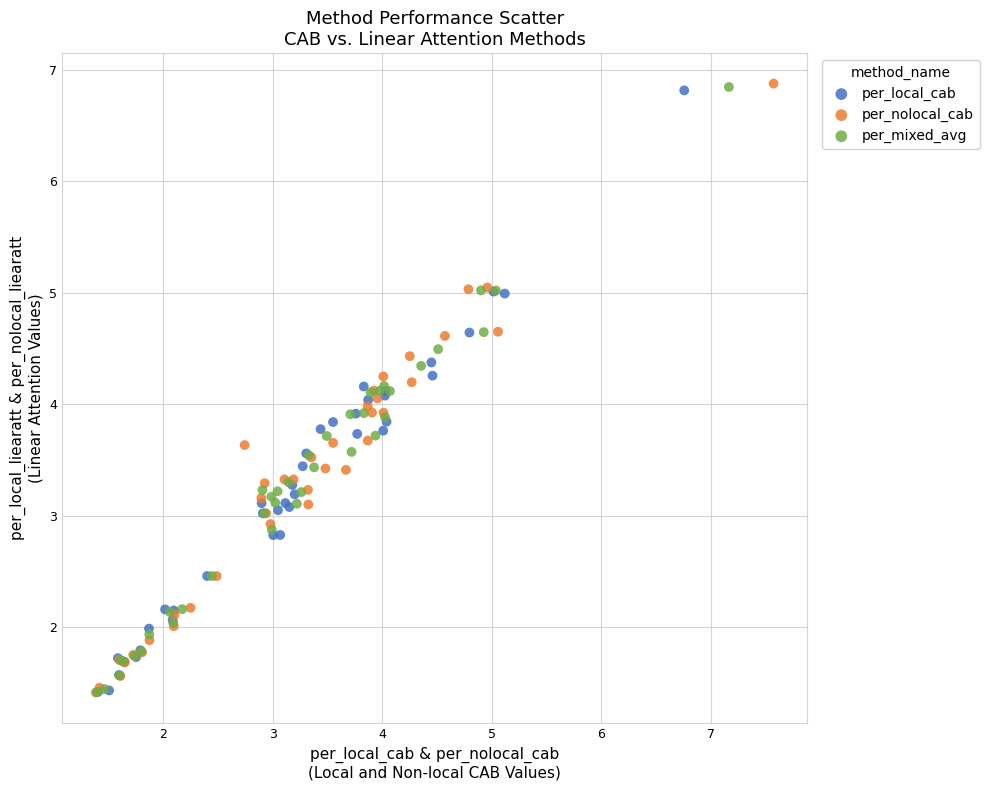

Which series has the largest Y range (max minus min)?

per_nolocal_cab